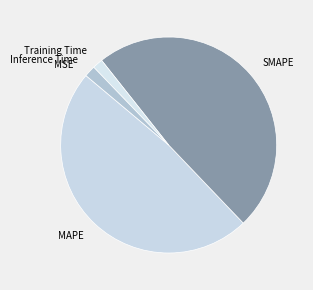

Does any single category account for the majority?

No